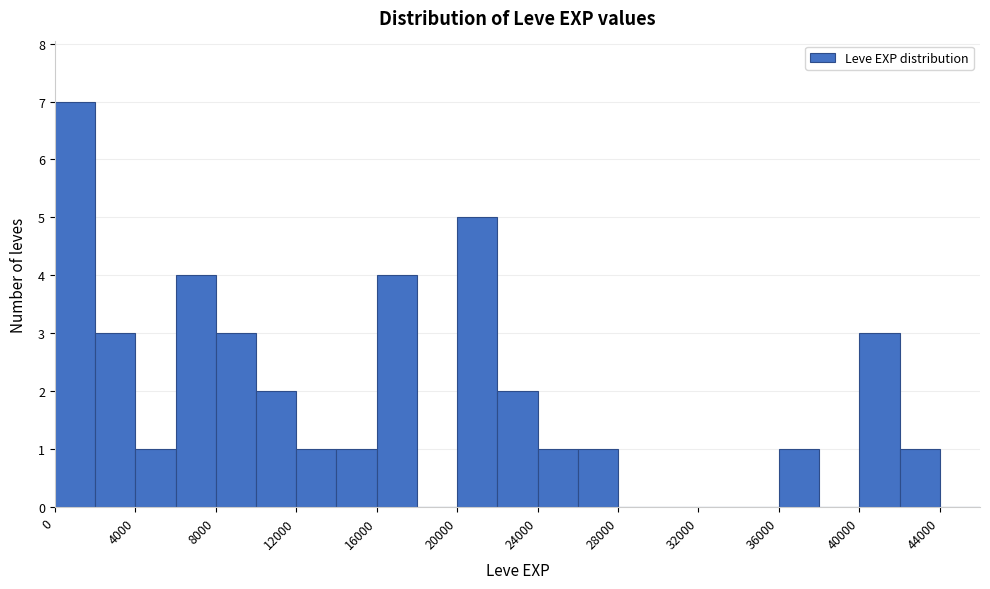

Reading left to right, transcribe this chart: for each bar, give the range it covers on the x-axis and its height. The values are not printed on the chart, so give them approximately, as read against the axis.

0 to 2000: 7
2000 to 4000: 3
4000 to 6000: 1
6000 to 8000: 4
8000 to 10000: 3
10000 to 12000: 2
12000 to 14000: 1
14000 to 16000: 1
16000 to 18000: 4
18000 to 20000: 0
20000 to 22000: 5
22000 to 24000: 2
24000 to 26000: 1
26000 to 28000: 1
28000 to 30000: 0
30000 to 32000: 0
32000 to 34000: 0
34000 to 36000: 0
36000 to 38000: 1
38000 to 40000: 0
40000 to 42000: 3
42000 to 44000: 1
44000 to 46000: 0